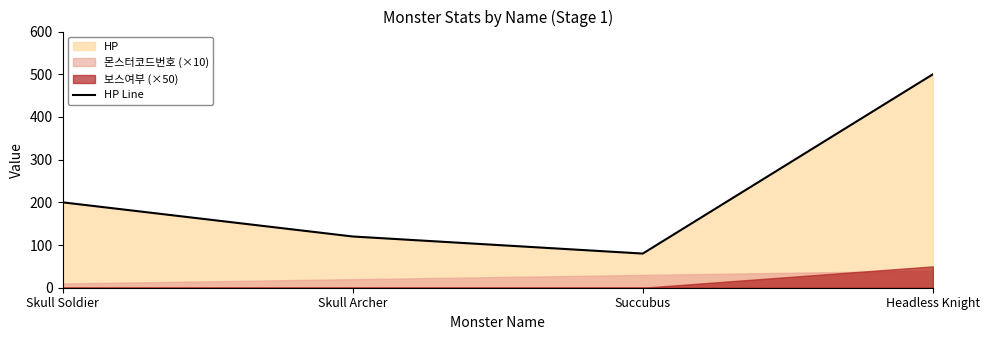

Is it true that the value at Skull Soldier is 200?

True